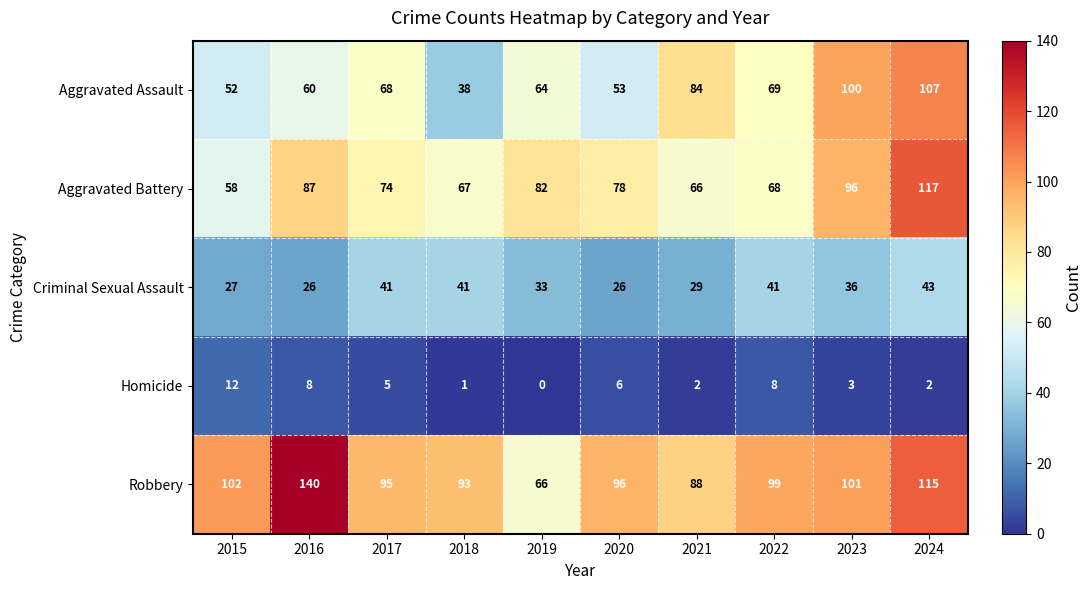

Which series has the widest spread of values?

Robbery